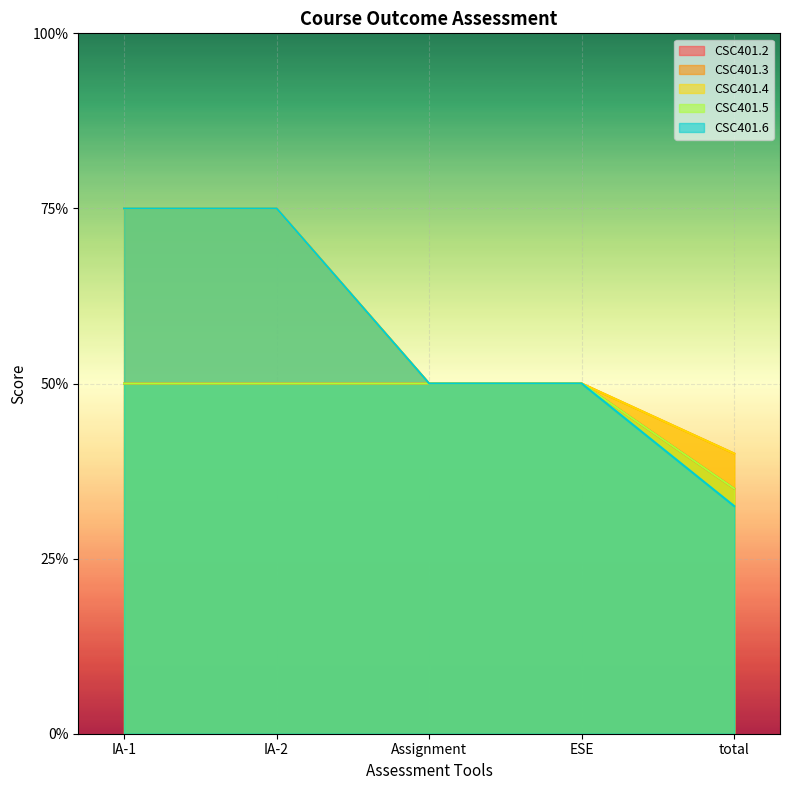

The value of CSC401.2 at Assignment is 2.7. True or false?

False